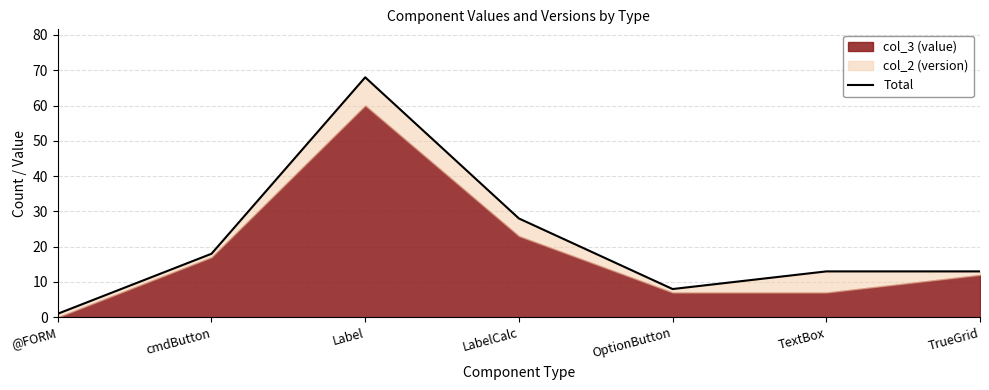

What is the change in value from cmdButton to TextBox?

-5